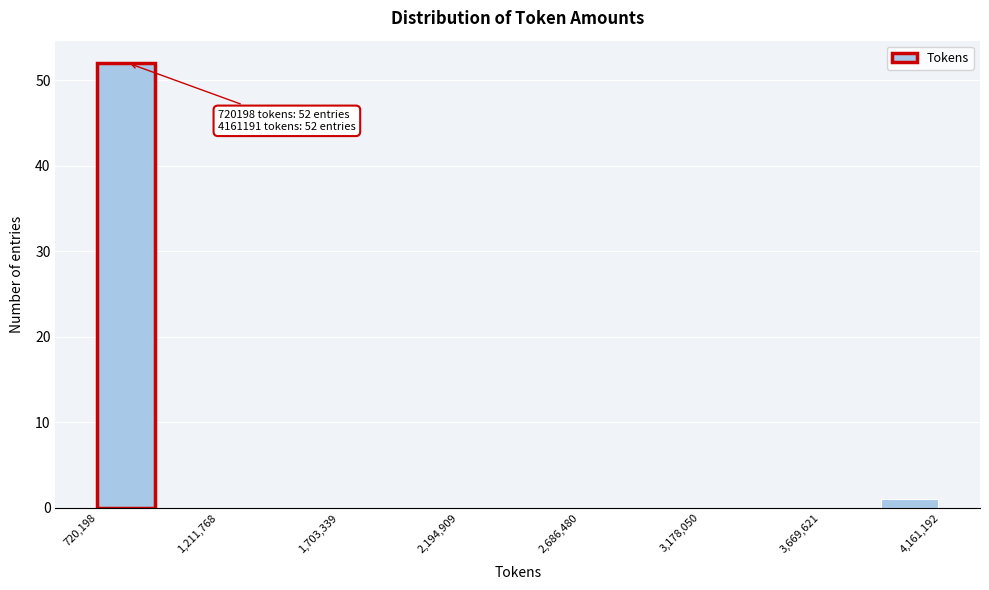

Which range on the x-axis has the tallest bar?

700000 to 950000